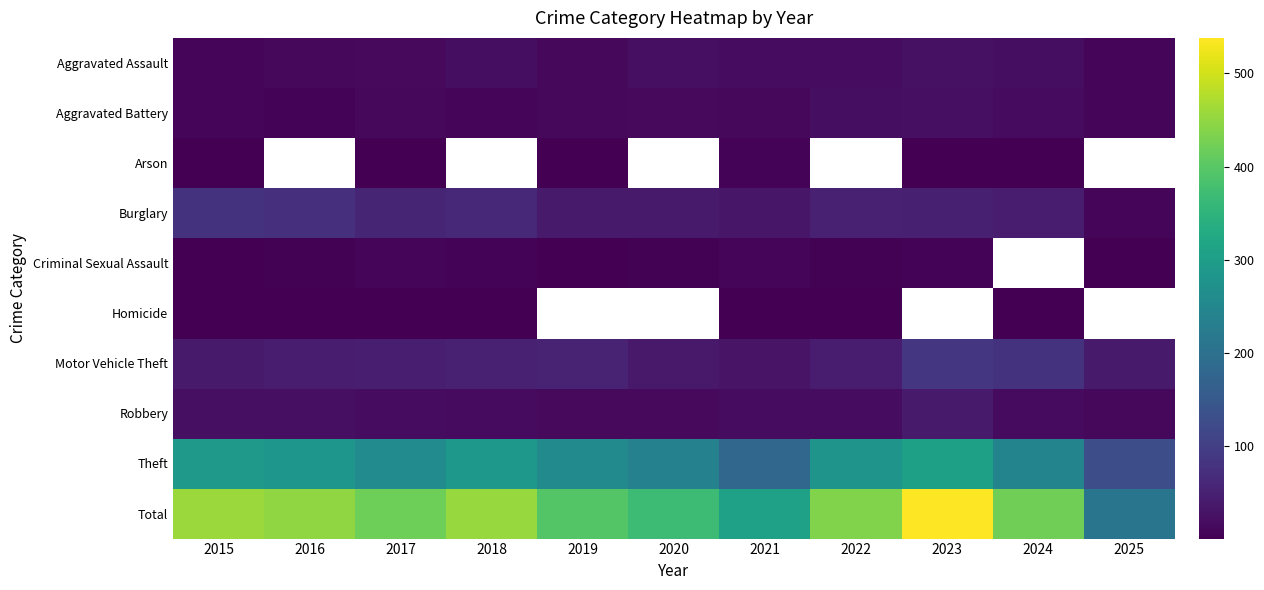

Which series has the widest spread of values?

Total